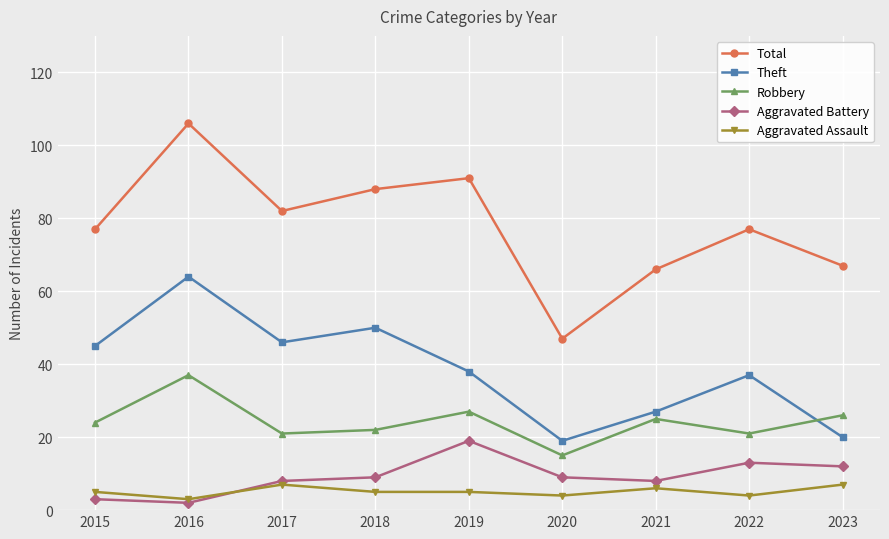

True or false: Robbery and Aggravated Assault cross at least once.

False